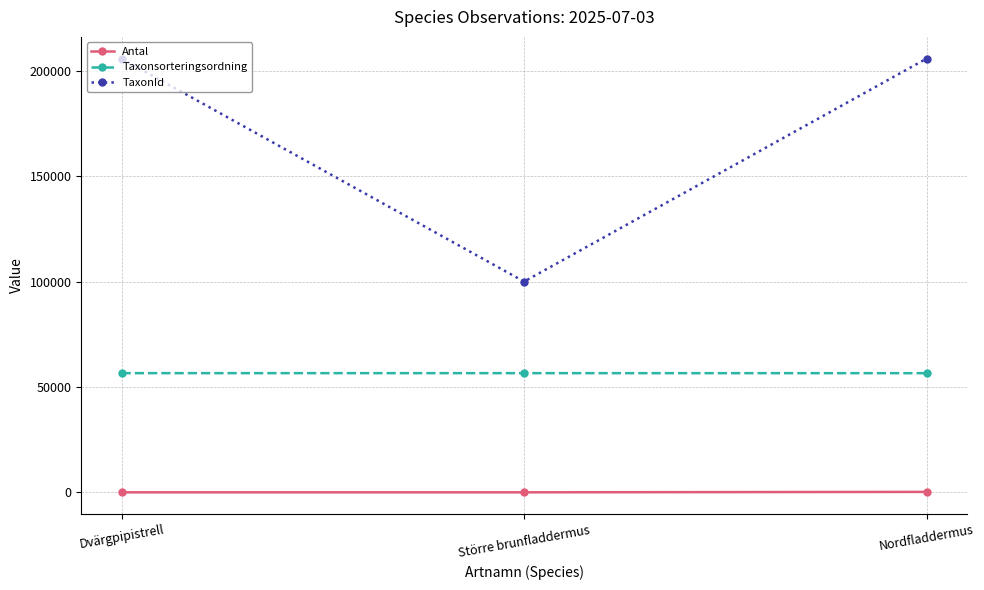

Which series has the widest spread of values?

TaxonId